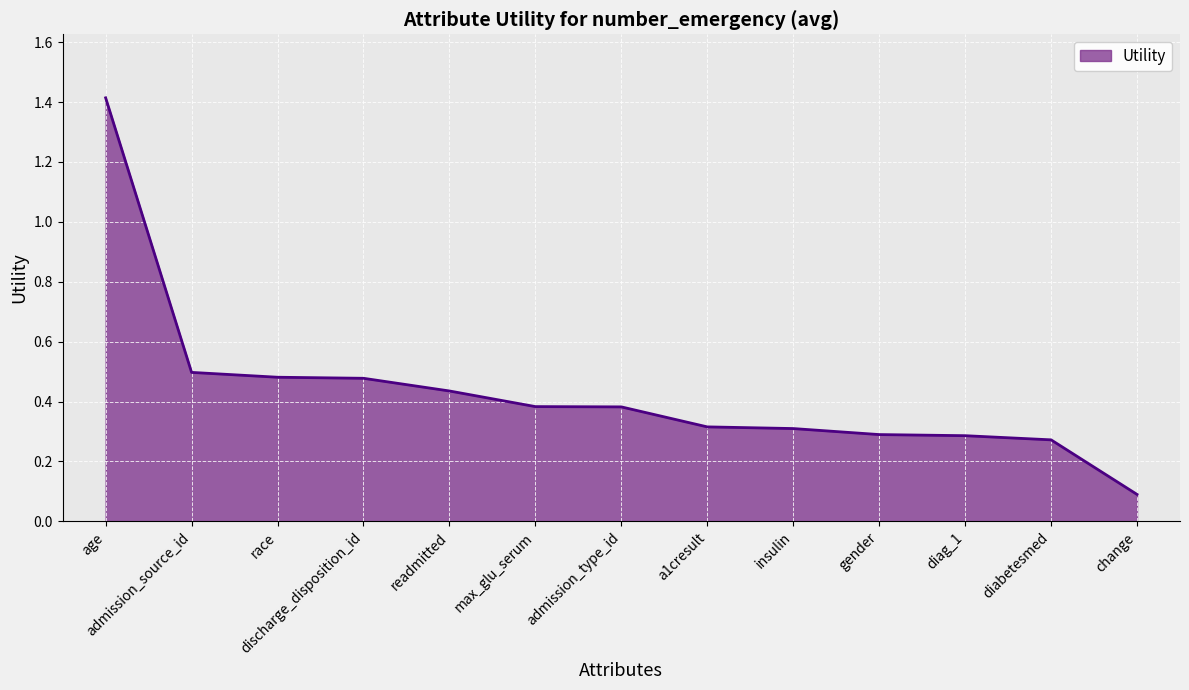

What is the change in value from admission_type_id to diabetesmed?

-0.1